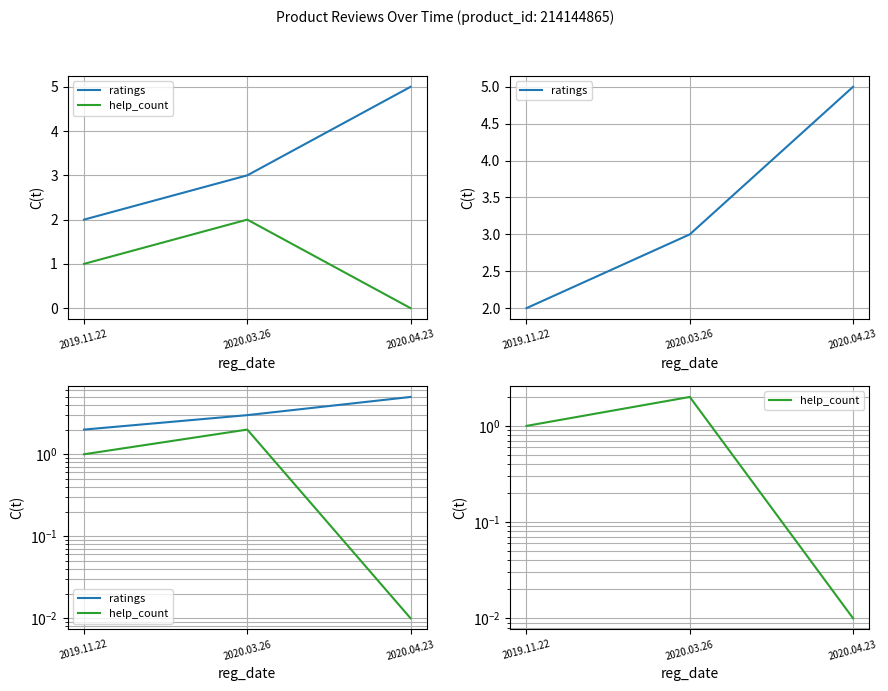

Which series has the widest spread of values?

ratings